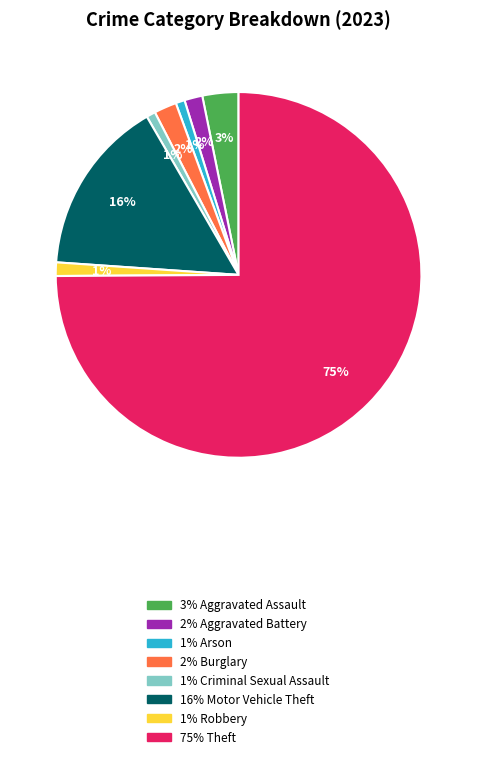

To the nearest percent, what is the average slice percentage?

12%